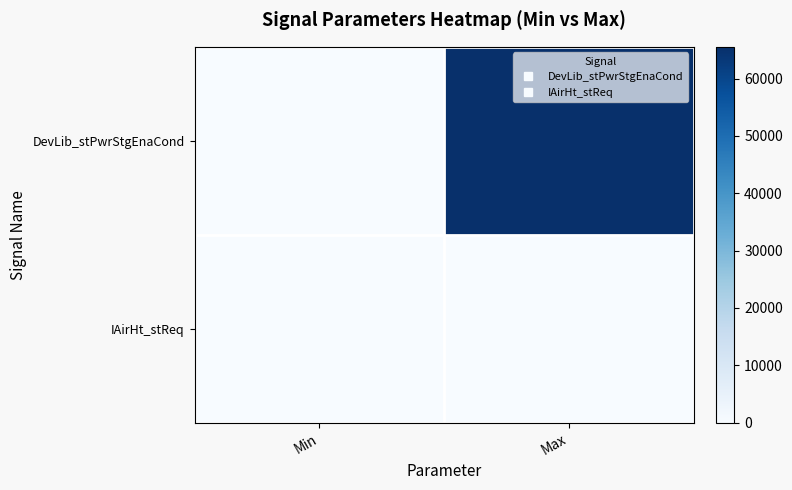

Reading left to right, what are all the values shown in this chart?

DevLib_stPwrStgEnaCond: Min=0	Max=65535
IAirHt_stReq: Min=0	Max=1